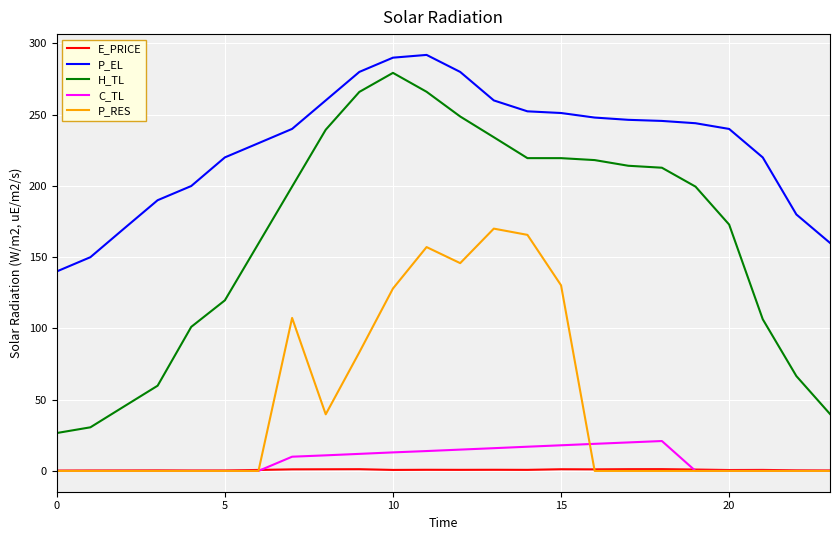

In C_TL, how many points are higher than both neighbors (excluding endpoints)?

1